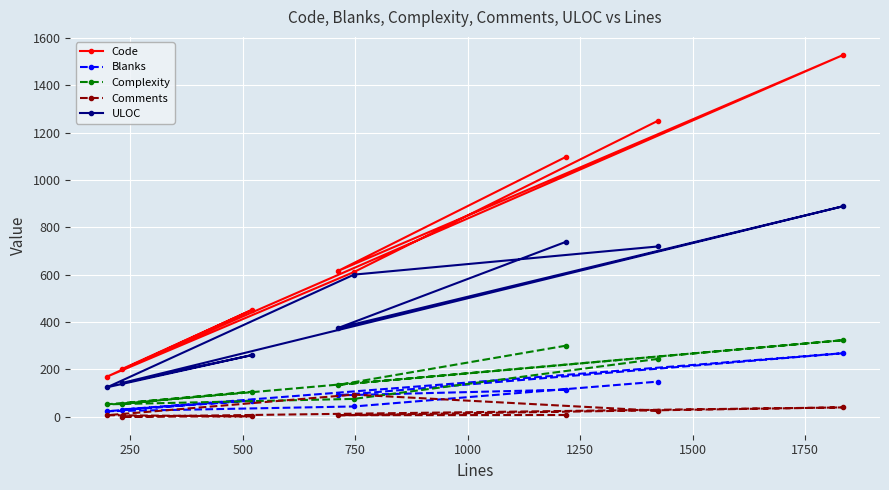

What is the minimum value for ULOC?

124